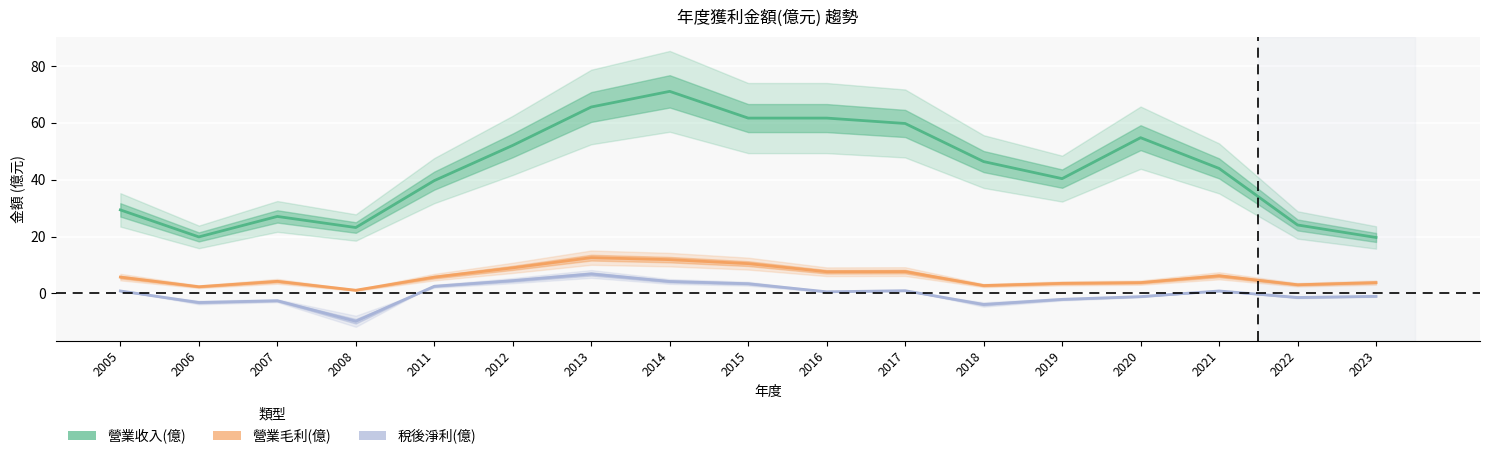

Reading left to right, extract all data points from this chart.

營業收入(億): 2005=29.4	2006=19.9	2007=27.1	2008=23.2	2011=39.7	2012=52.1	2013=65.6	2014=71.1	2015=61.7	2016=61.7	2017=59.8	2018=46.4	2019=40.4	2020=54.8	2021=44.0	2022=24.1	2023=19.7
營業毛利(億): 2005=5.8	2006=2.4	2007=4.3	2008=1.1	2011=5.7	2012=9.0	2013=12.6	2014=11.9	2015=10.5	2016=7.6	2017=7.7	2018=2.8	2019=3.6	2020=3.8	2021=6.2	2022=3.1	2023=3.8
稅後淨利(億): 2005=0.9	2006=-3.2	2007=-2.5	2008=-9.8	2011=2.5	2012=4.5	2013=6.9	2014=4.2	2015=3.4	2016=0.6	2017=1.0	2018=-3.9	2019=-2.1	2020=-1.1	2021=0.9	2022=-1.4	2023=-1.0